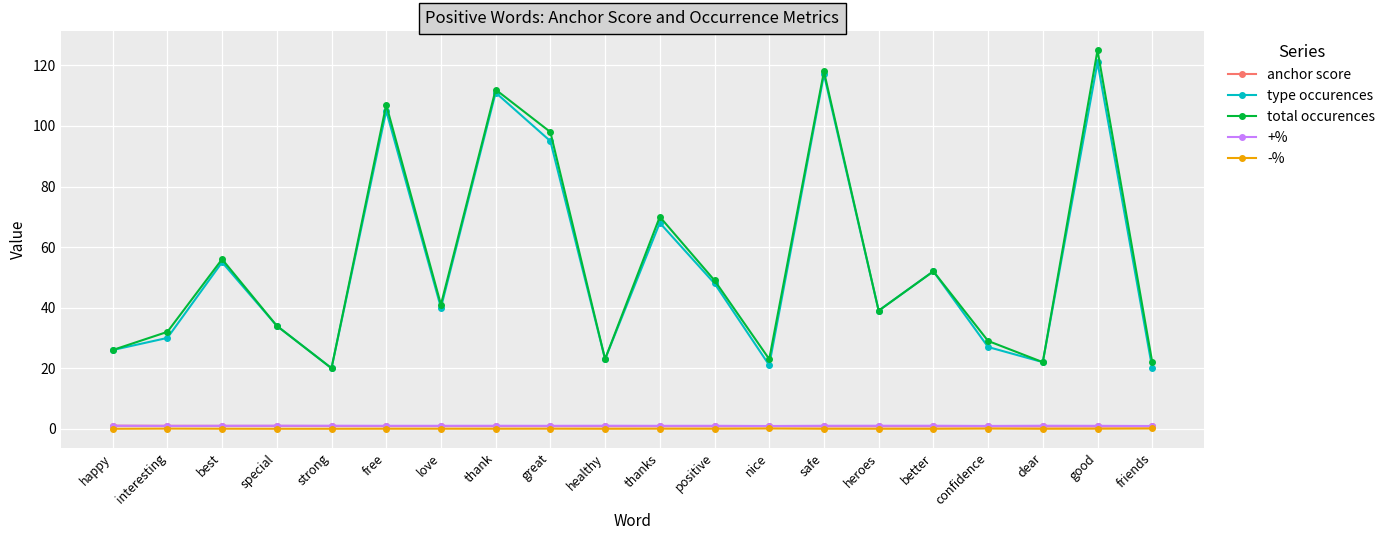

What are all the series names shown in the legend?

anchor score, type occurences, total occurences, +%, -%